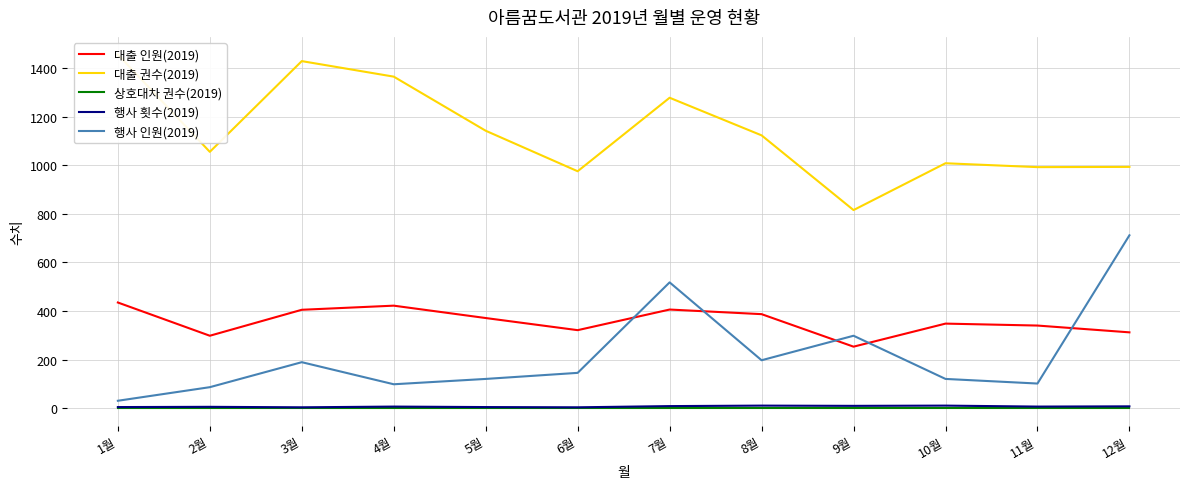

Which series changed the most between 3월 and 6월?

대출 권수(2019)